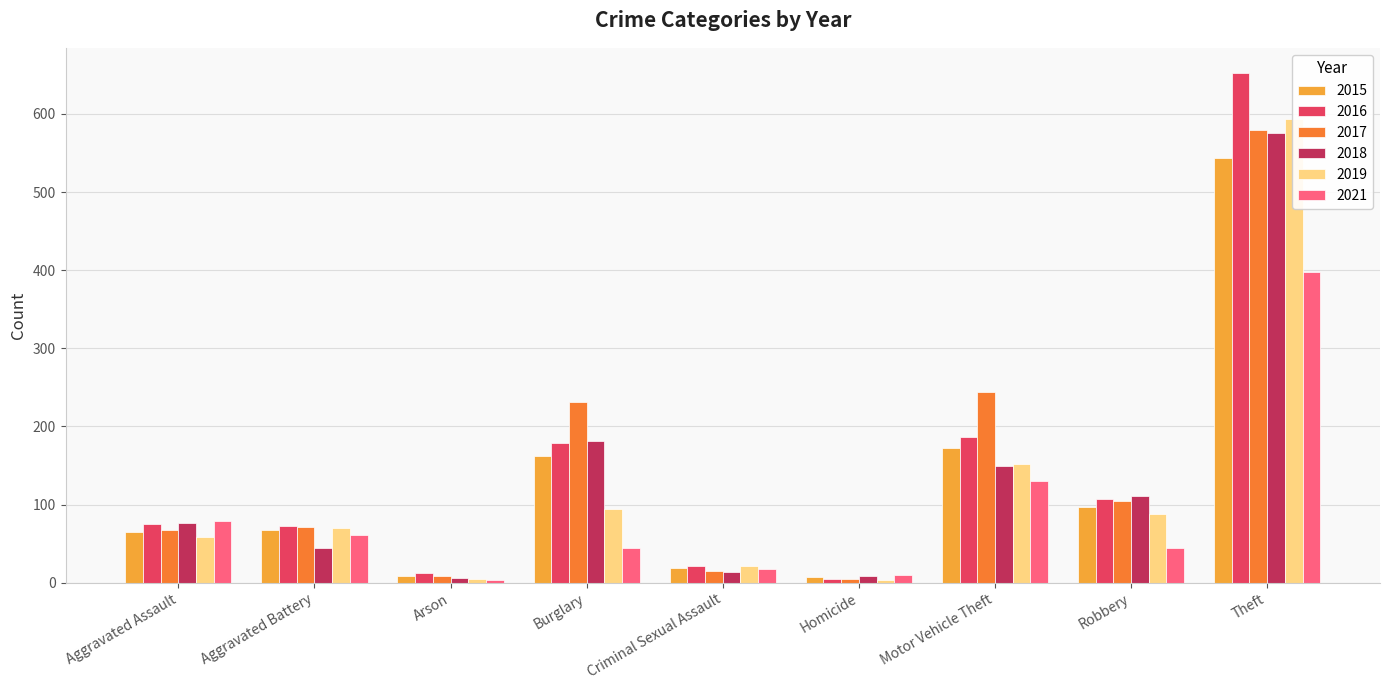

Reading left to right, list all the values displayed in this chart.

2015: Aggravated Assault=65	Aggravated Battery=67	Arson=8	Burglary=162	Criminal Sexual Assault=19	Homicide=7	Motor Vehicle Theft=173	Robbery=97	Theft=544
2016: Aggravated Assault=75	Aggravated Battery=72	Arson=12	Burglary=179	Criminal Sexual Assault=21	Homicide=5	Motor Vehicle Theft=186	Robbery=107	Theft=652
2017: Aggravated Assault=67	Aggravated Battery=71	Arson=8	Burglary=231	Criminal Sexual Assault=15	Homicide=5	Motor Vehicle Theft=244	Robbery=105	Theft=579
2018: Aggravated Assault=77	Aggravated Battery=44	Arson=6	Burglary=181	Criminal Sexual Assault=14	Homicide=8	Motor Vehicle Theft=149	Robbery=111	Theft=575
2019: Aggravated Assault=58	Aggravated Battery=70	Arson=5	Burglary=94	Criminal Sexual Assault=22	Homicide=3	Motor Vehicle Theft=152	Robbery=88	Theft=593
2021: Aggravated Assault=79	Aggravated Battery=61	Arson=3	Burglary=45	Criminal Sexual Assault=17	Homicide=10	Motor Vehicle Theft=130	Robbery=44	Theft=398